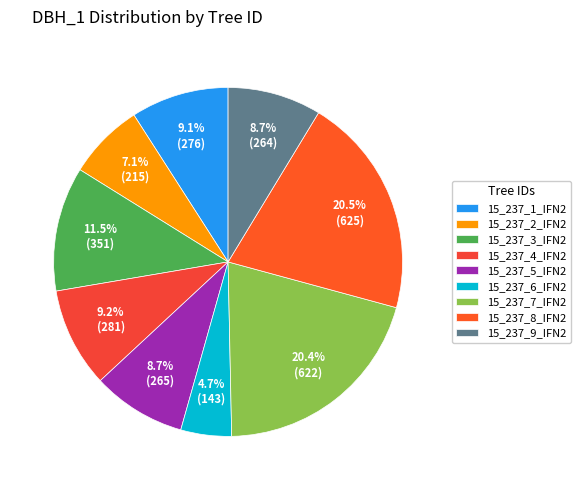

Count the number of slices in the pie.

9